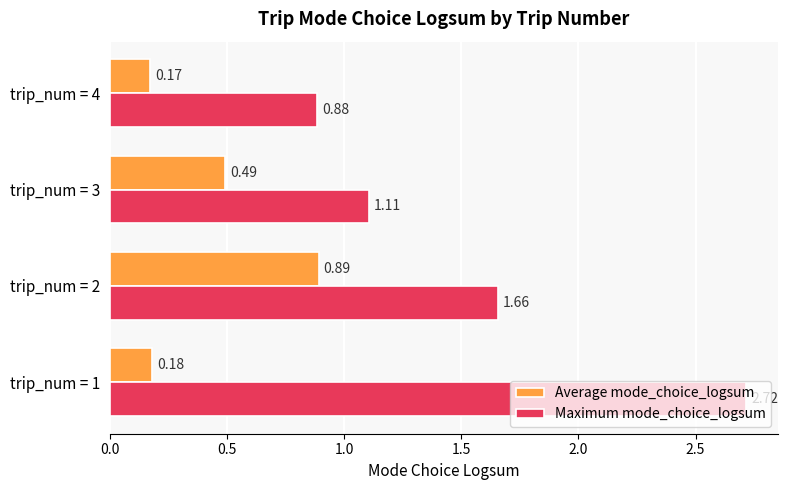

What is the average value of the Maximum mode_choice_logsum series?

1.6